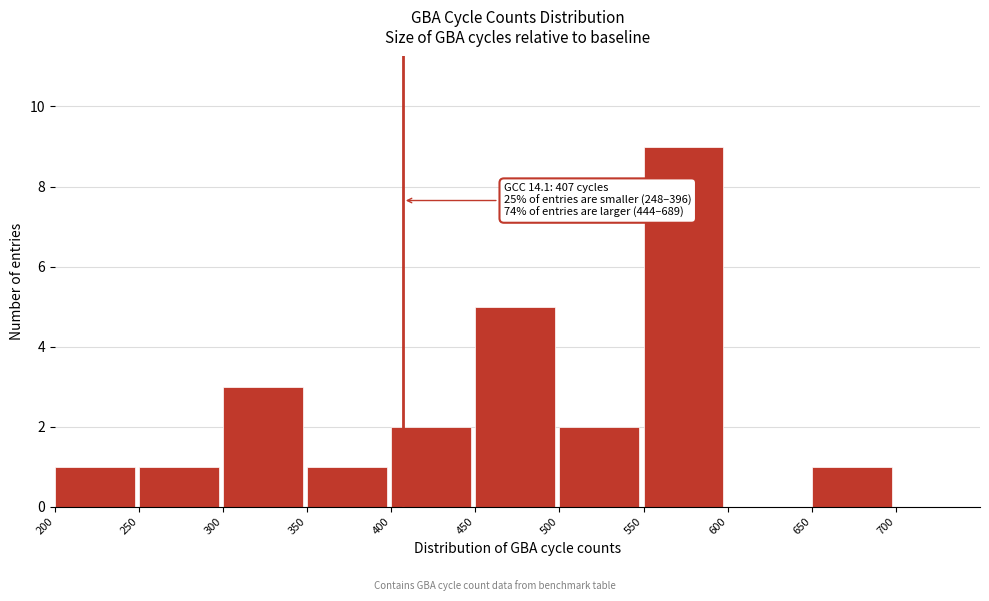

Which range on the x-axis has the tallest bar?

550 to 600